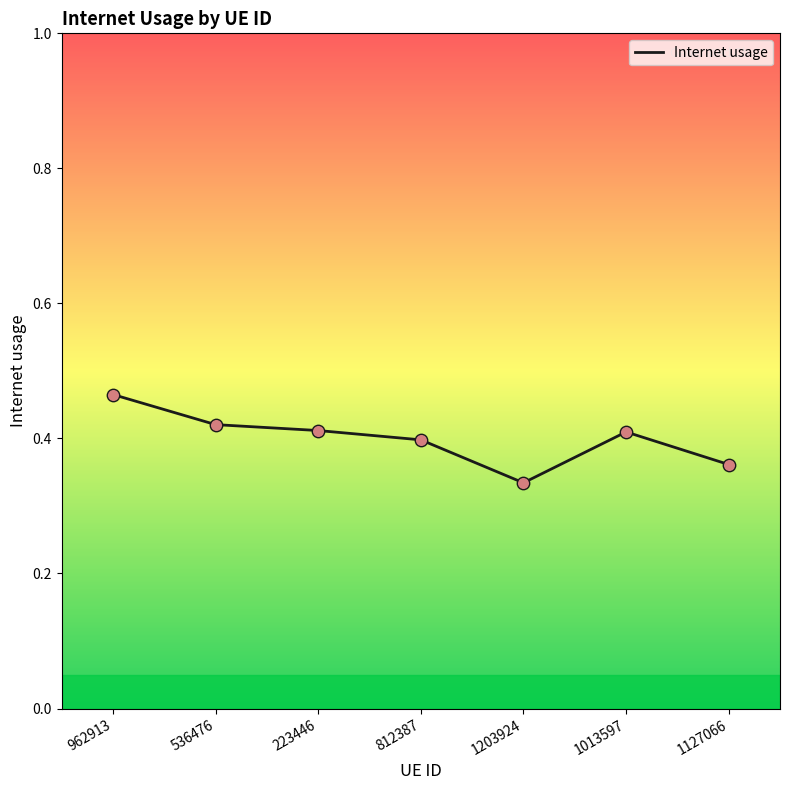

Which has a higher value, 812387 or 536476?

536476